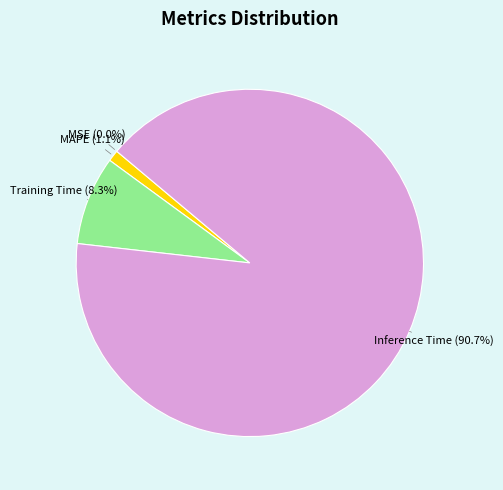

Is there any slice that represents more than half of the pie?

Yes